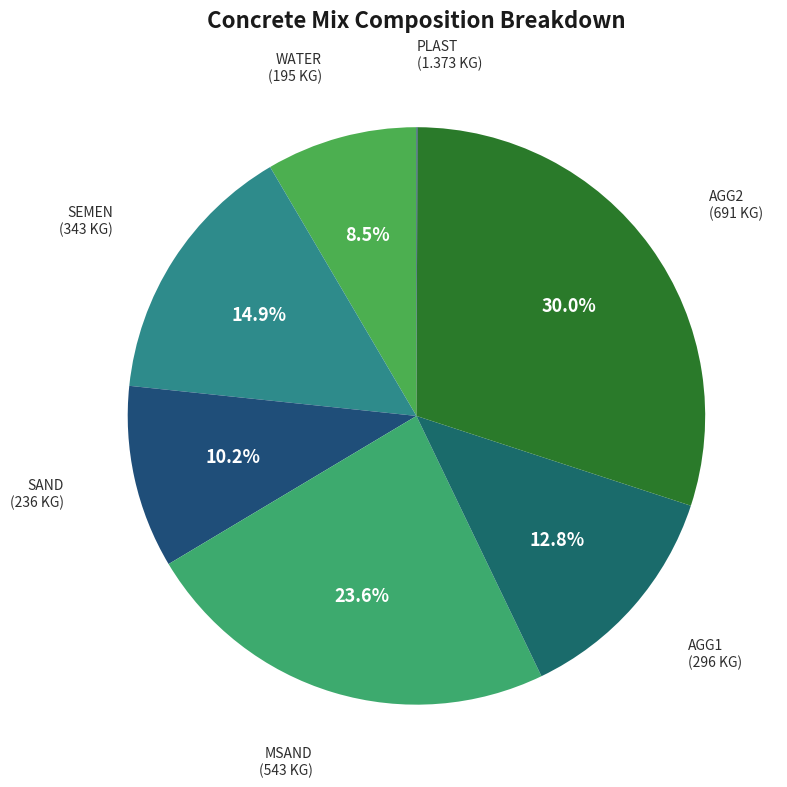

Is there any slice that represents more than half of the pie?

No